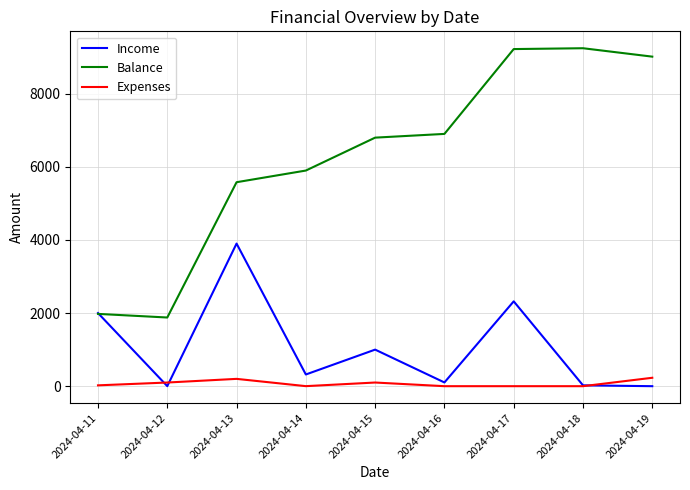

After their last crossing, which series has the higher values: Expenses or Income?

Expenses